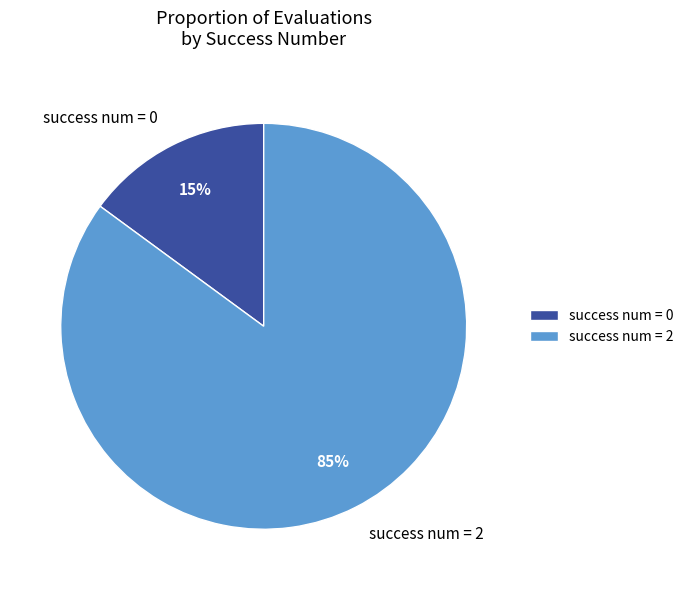

To the nearest percent, what portion does success num = 0 represent?

15%